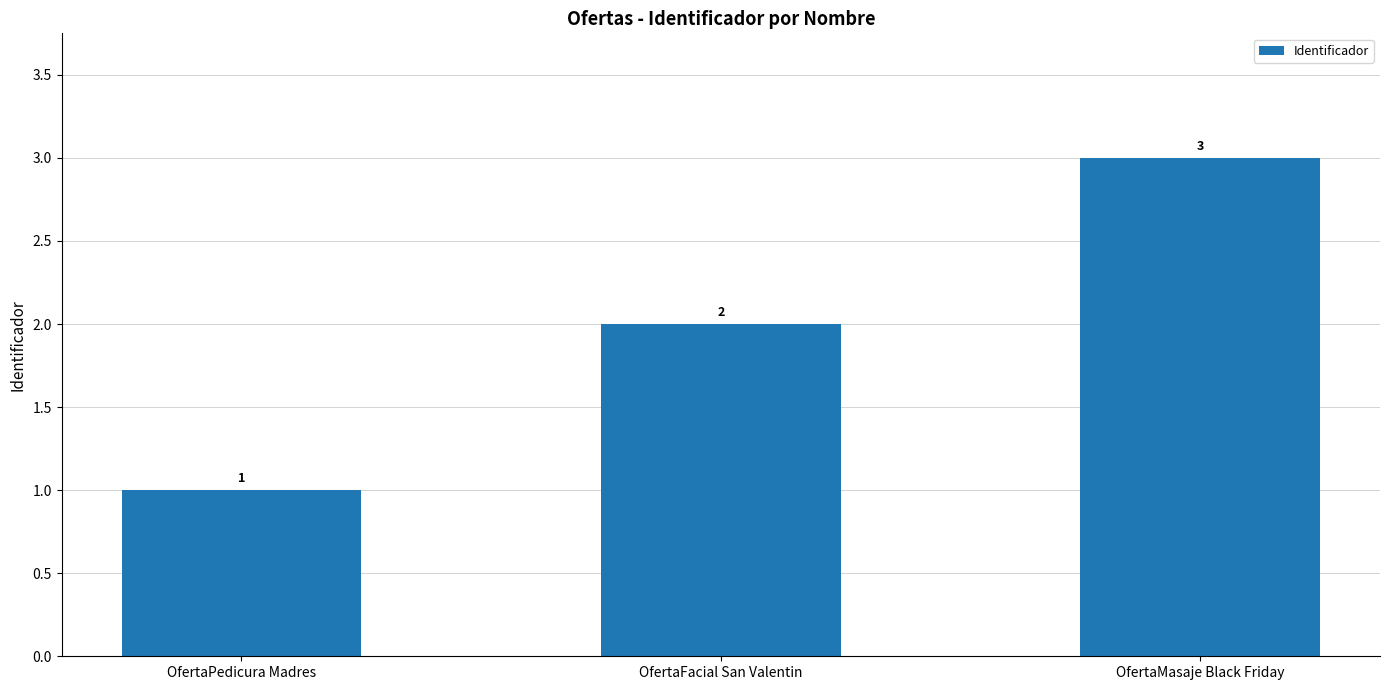

What is the maximum value shown in the chart?

3